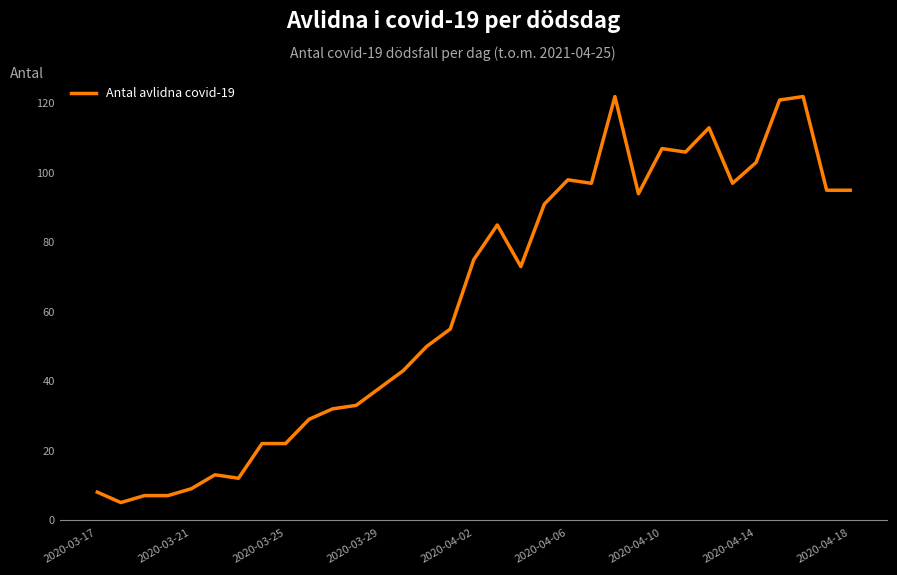

What is the minimum value shown in the chart?

5